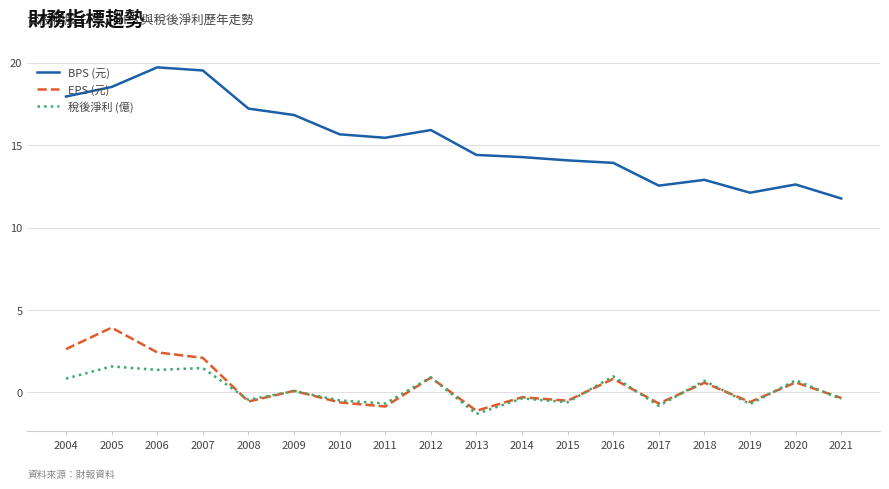

Is it true that BPS (元) equals 14.4 at 2013?

True